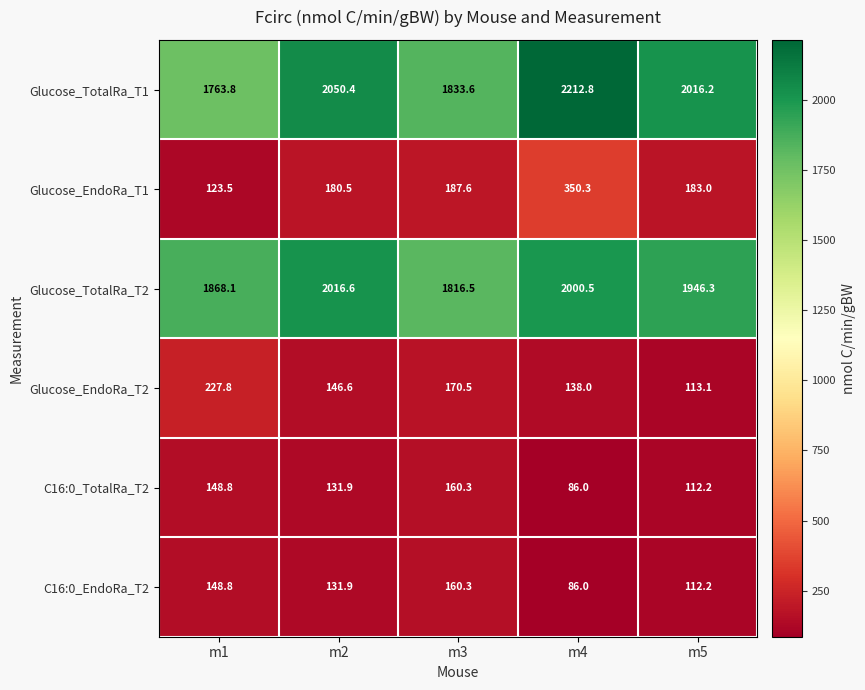

Which series has the widest spread of values?

Glucose_TotalRa_T1